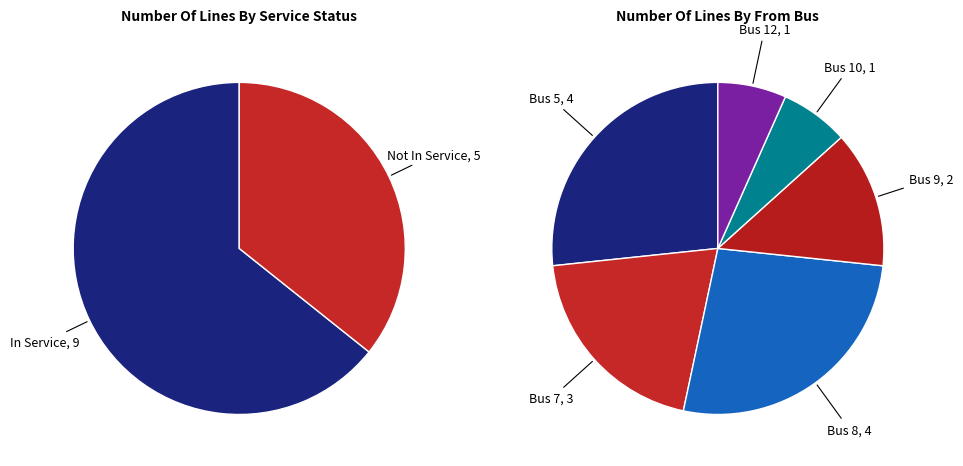

What percentage is the 7 slice, to the nearest percent?

20%